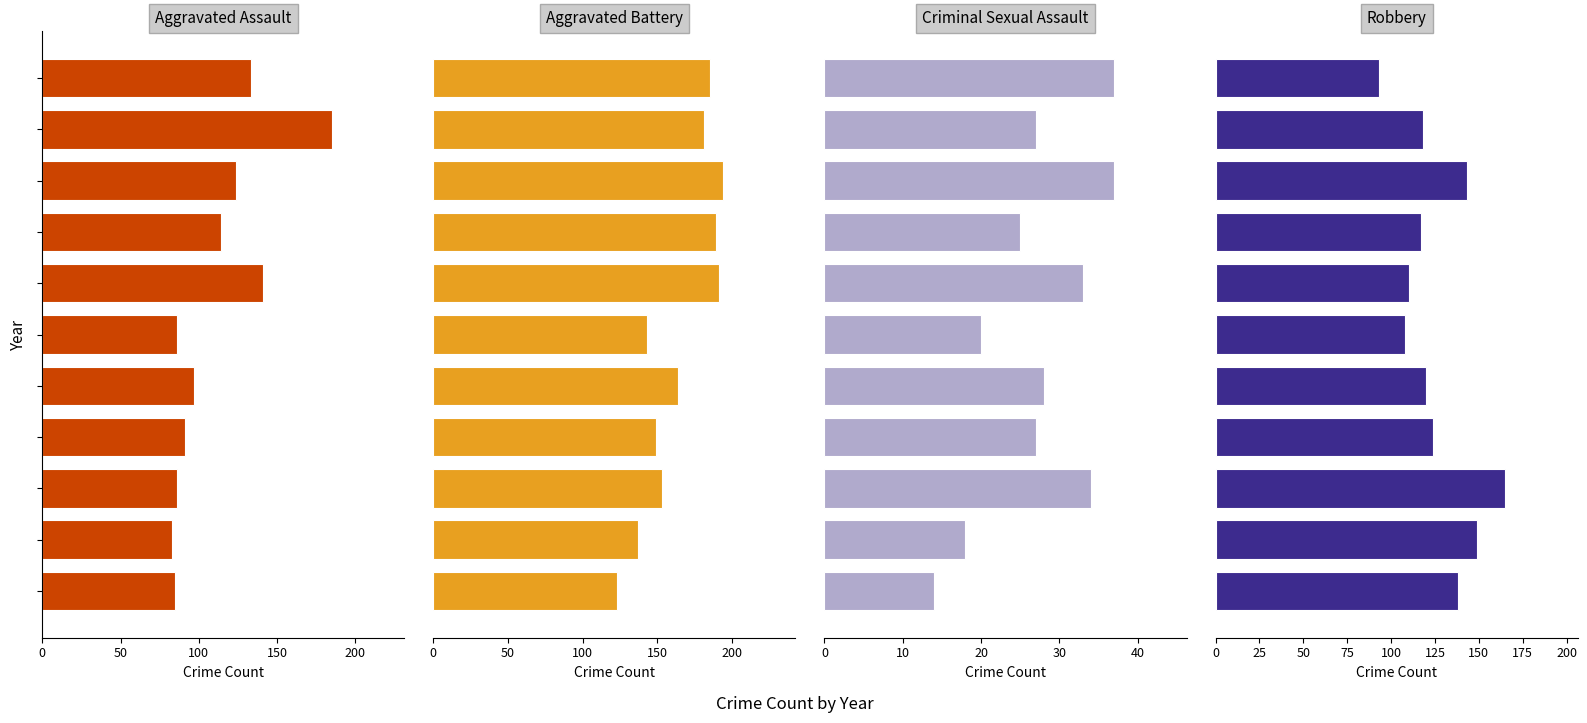

At how many categories does at least one series exceed 40?

11